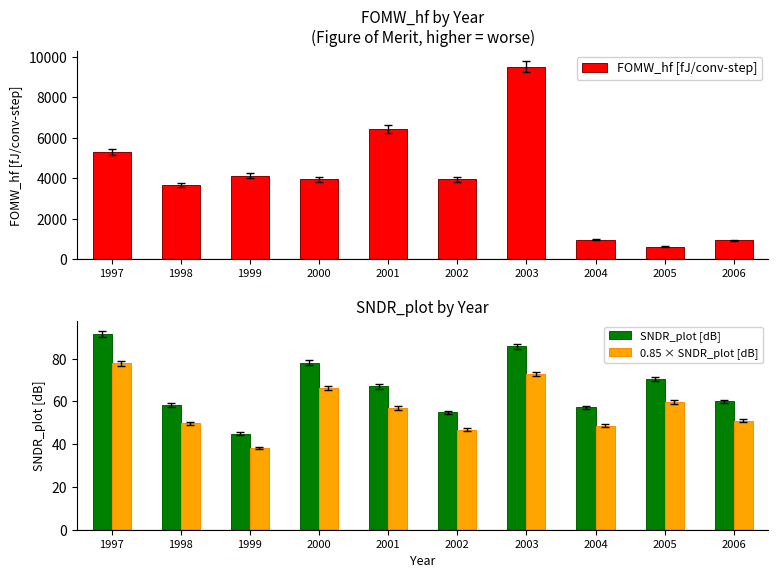

What is the value of the 0.85 × SNDR_plot [dB] bar at the 8th from the left?

48.6